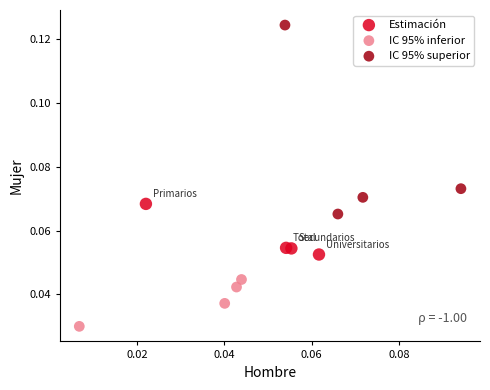

Which series reaches the maximum Y coordinate?

IC 95% superior